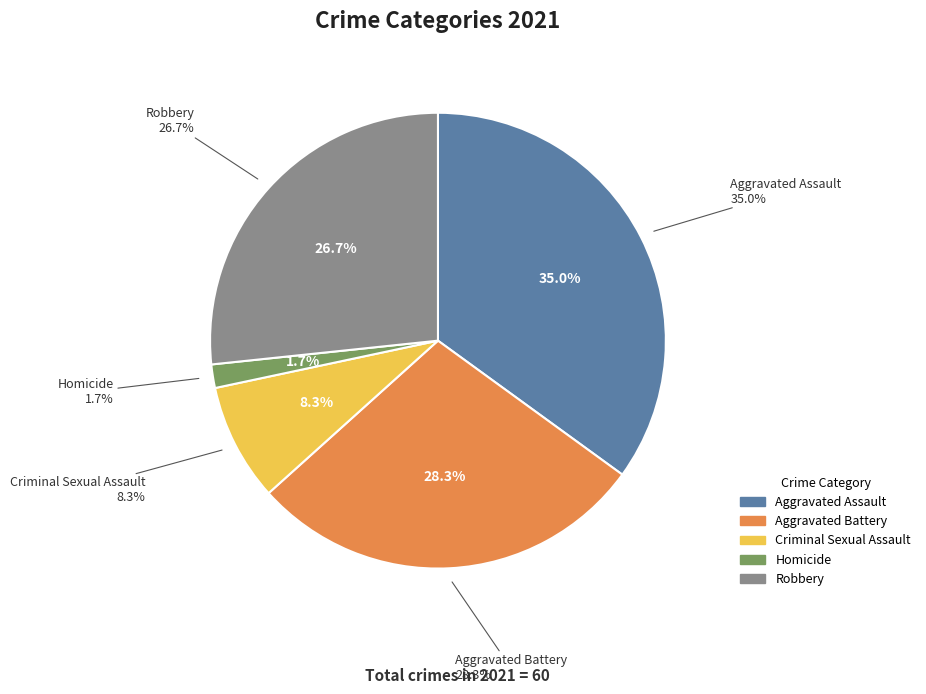

Combined, do Criminal Sexual Assault and Aggravated Battery account for over 50%?

No